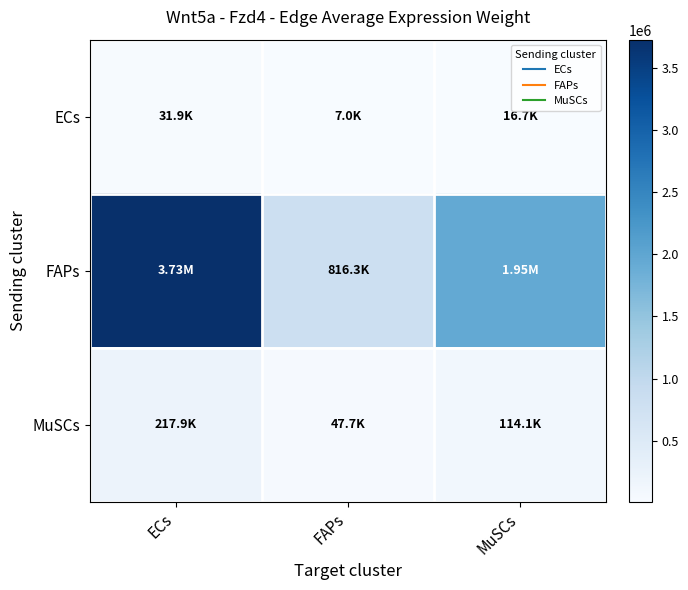

What is the difference between the highest and lowest values at ECs?

3695764.9